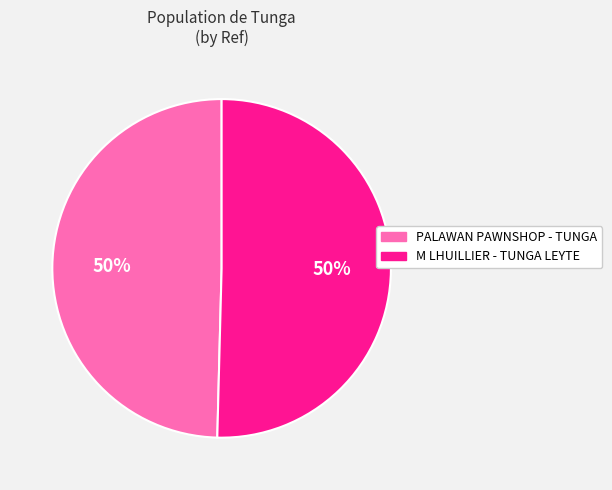

To the nearest percent, what is the average slice percentage?

50%